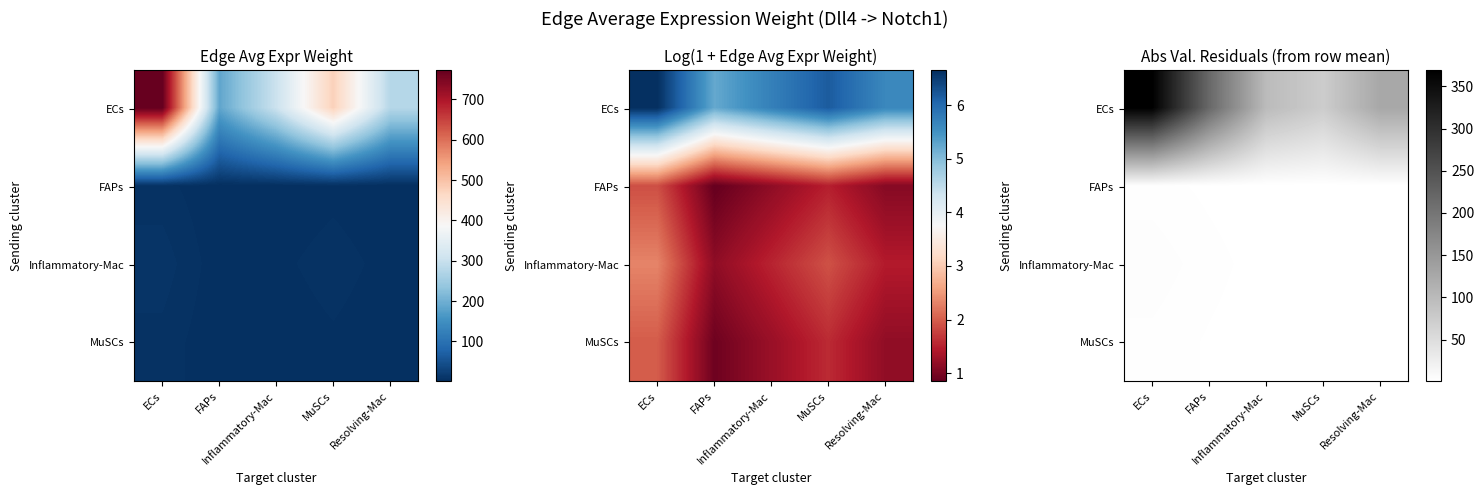

List the labels in order of MuSCs value, smallest first.

MuSCs, Inflammatory-Mac, Resolving-Mac, FAPs, ECs